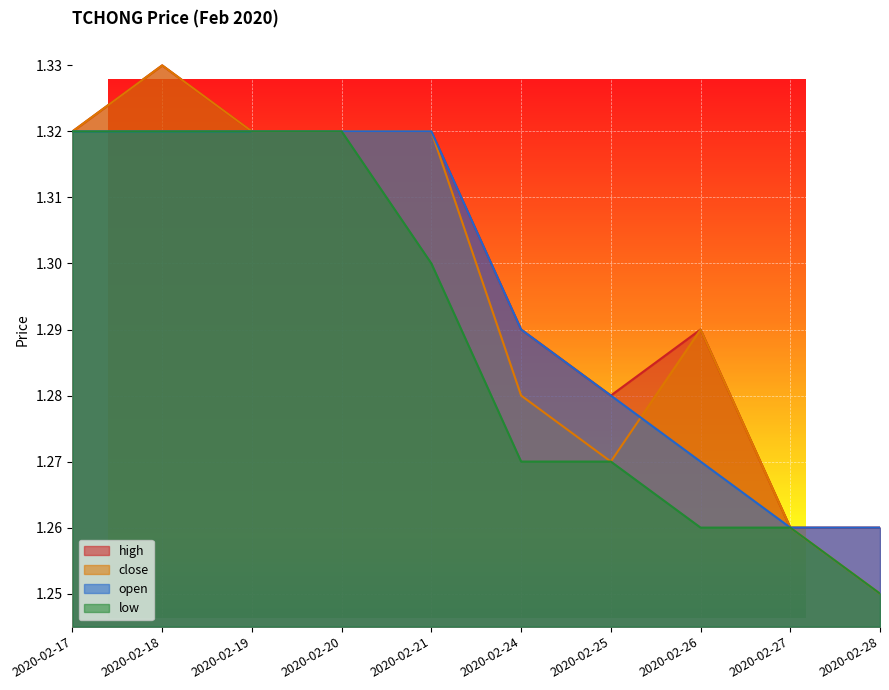

At how many categories does at least one series exceed 1?

10